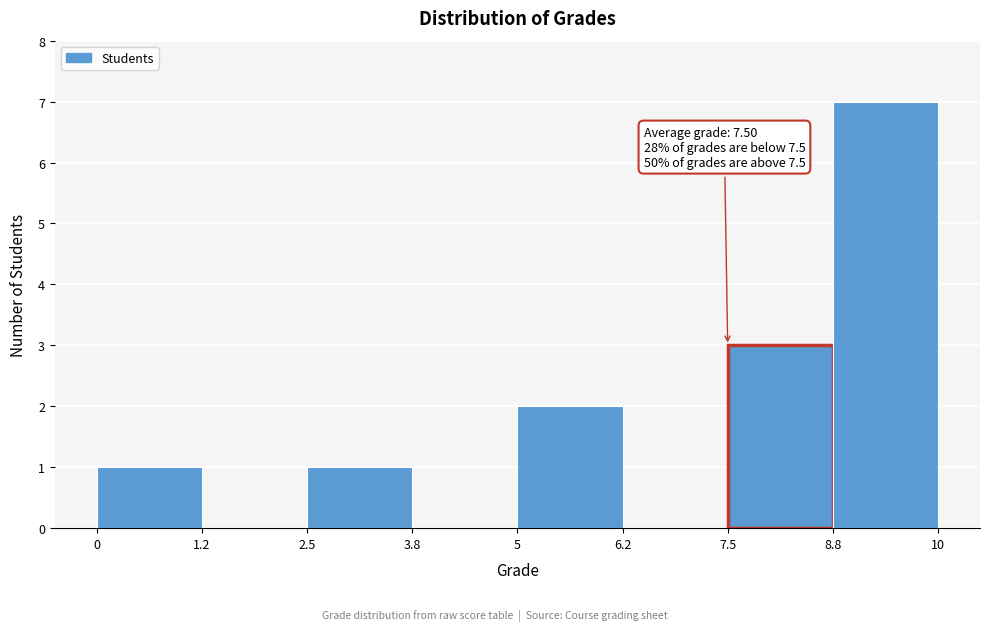

Over which range of the x-axis is the bar tallest?

8.8 to 10